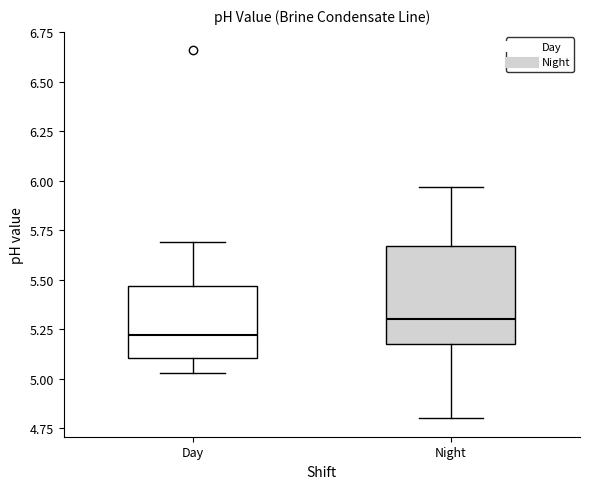

Reading left to right, read every box against the y-axis: the position of its median line, the range the box covers, and the ends of its whiskers. The values are not printed on the chart, so give them approximately, as read against the axis.

Day: median 5.20, box 5.10 to 5.45, whiskers 5.05 to 5.70
Night: median 5.30, box 5.20 to 5.65, whiskers 4.80 to 5.95